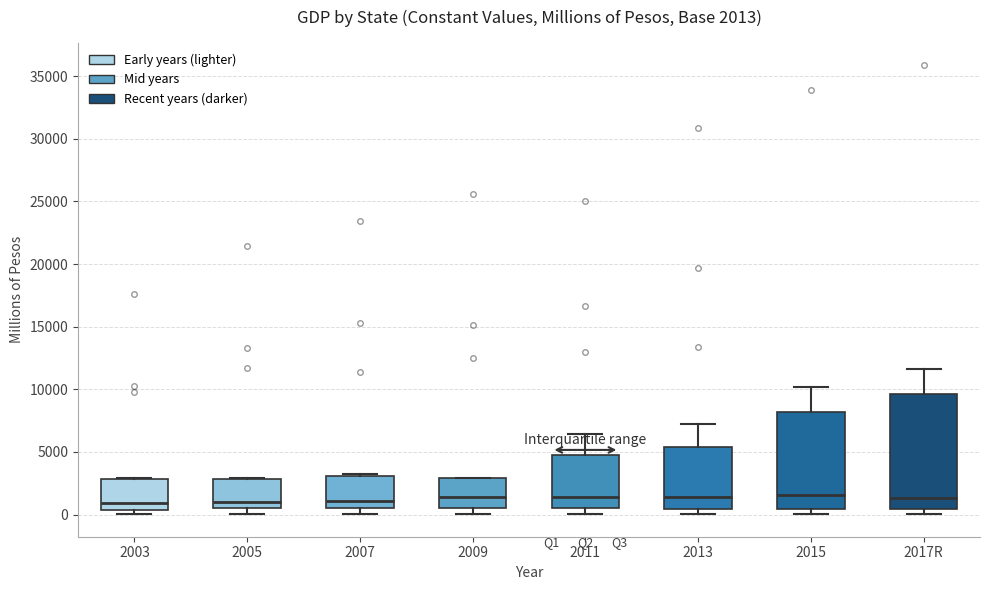

Comparing the boxes themselves (not the whiskers), which one is the tallest?

2017R